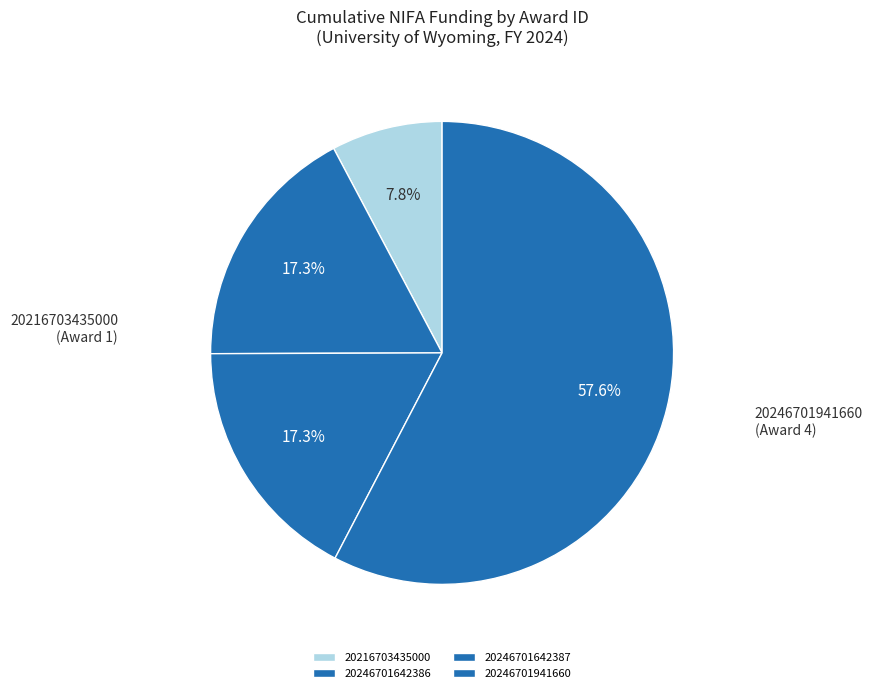

To the nearest percent, what is the difference between the largest and smallest slice percentages?

50%